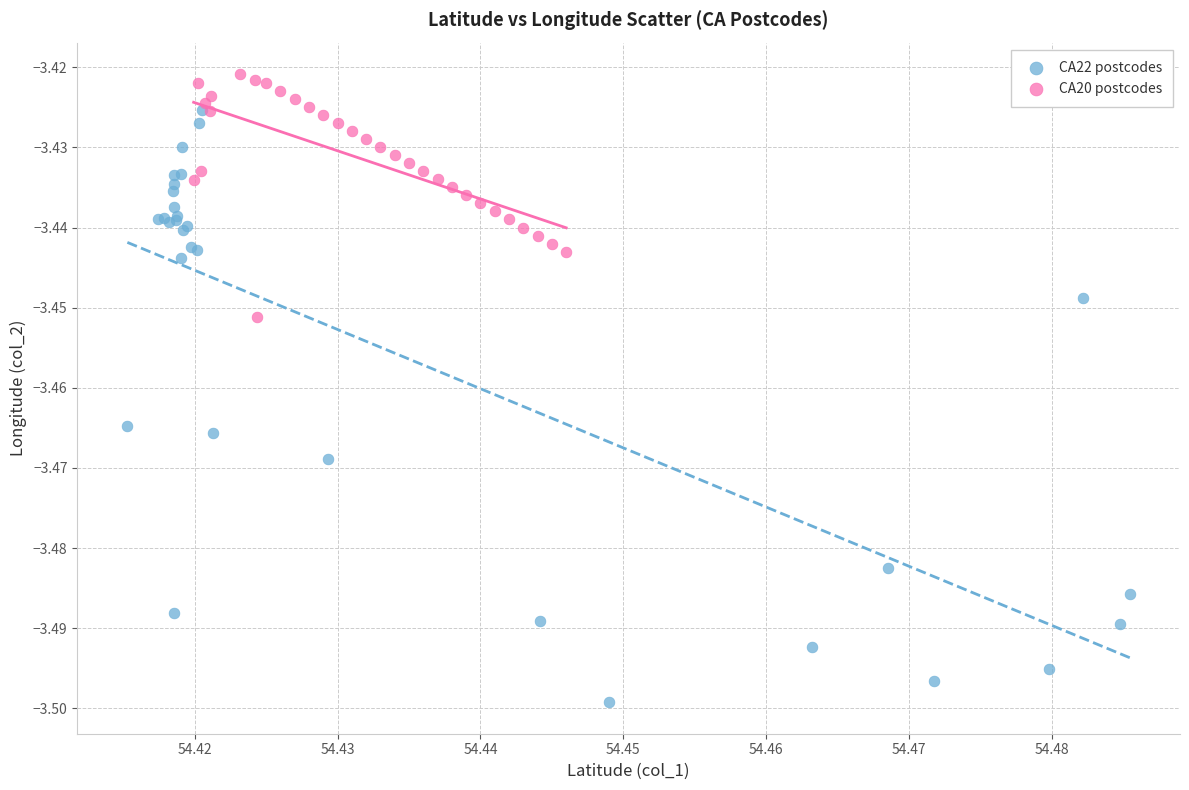

Which series has the widest spread of Y values?

CA22 postcodes